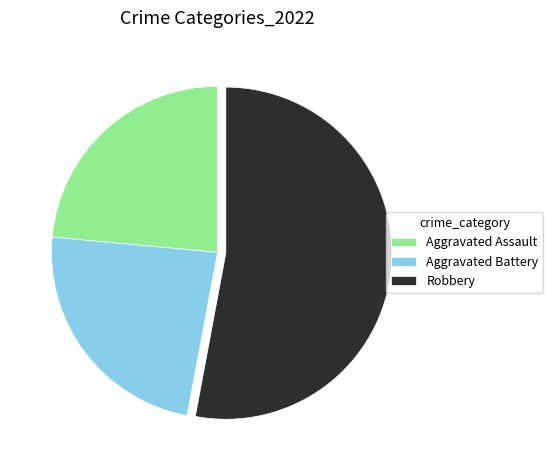

Count the number of slices in the pie.

3